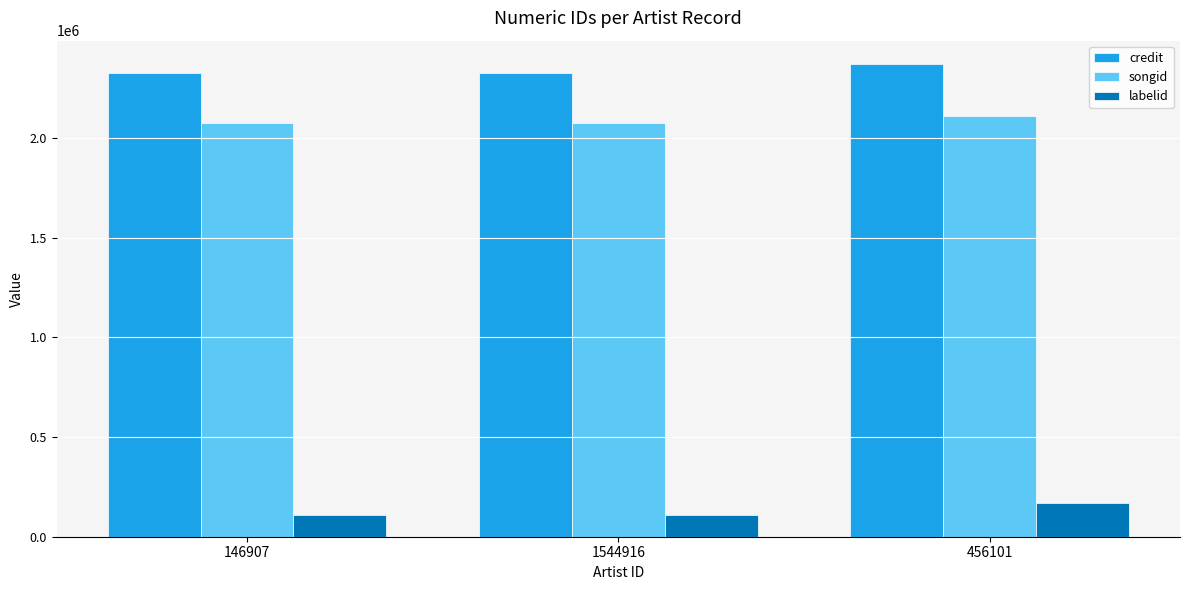

The value of songid at 1544916 is 2076825. True or false?

True